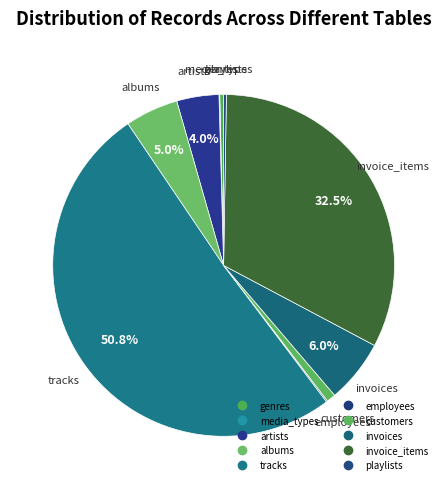

What is the largest slice in the pie chart?

tracks